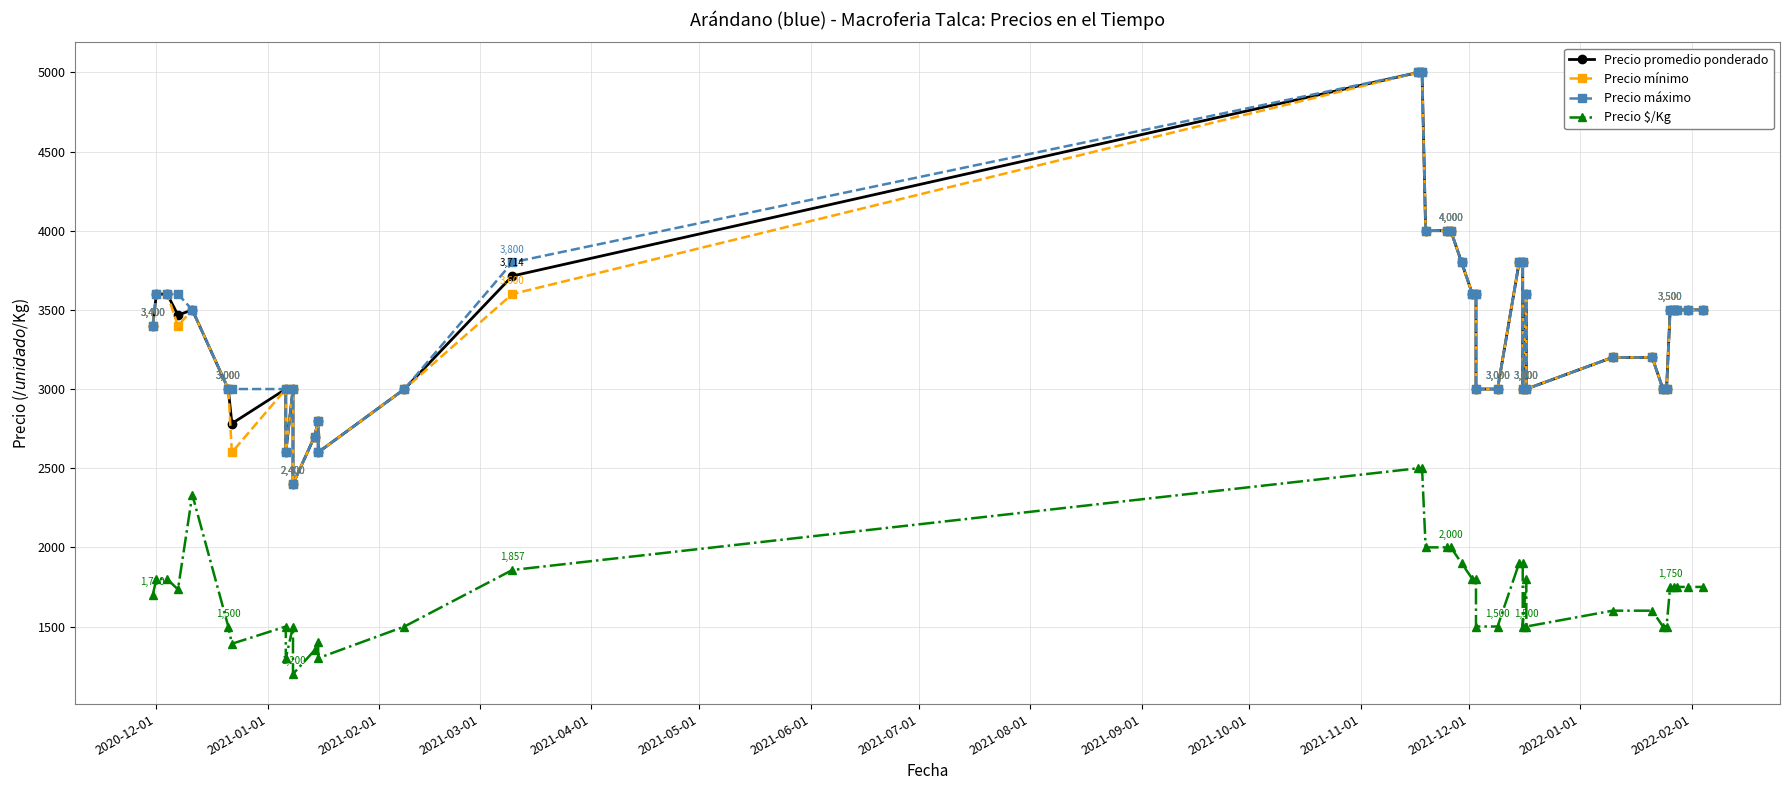

What position from the left is 2021-10-01?

11